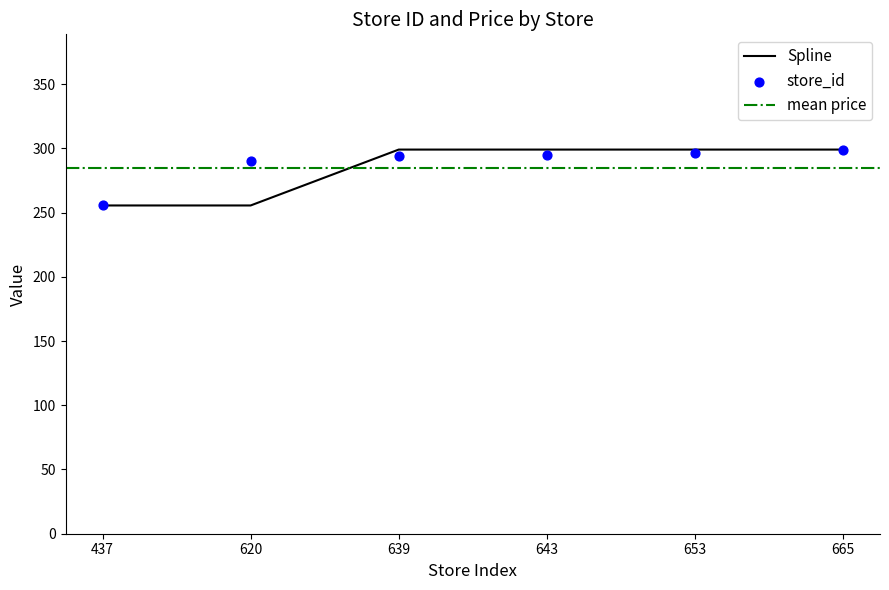

At how many categories does at least one series exceed 270?

5